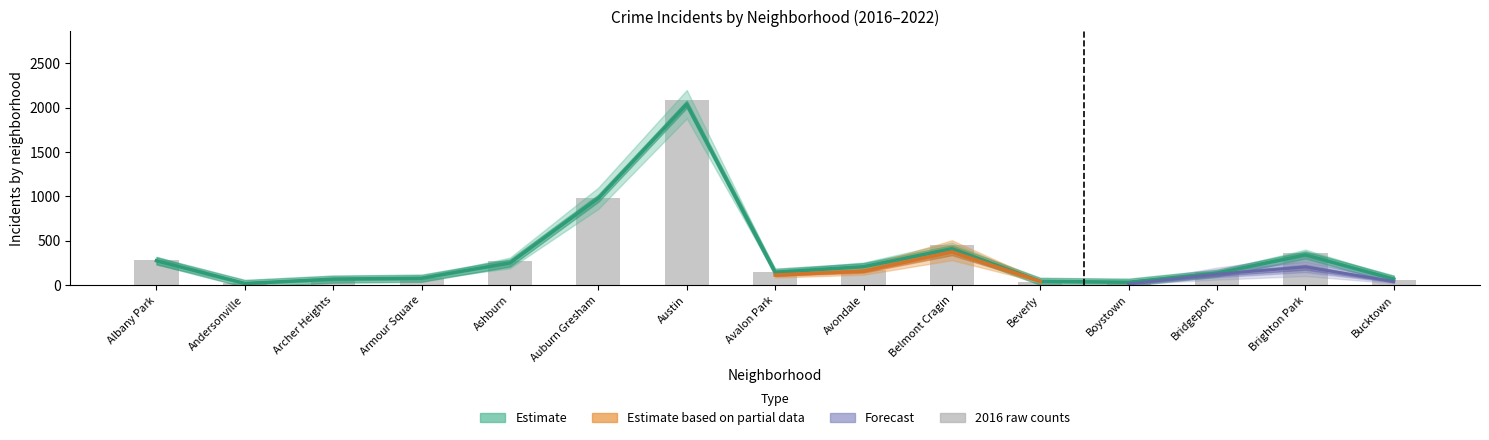

Which category has the highest value in the 2020 series?

Austin